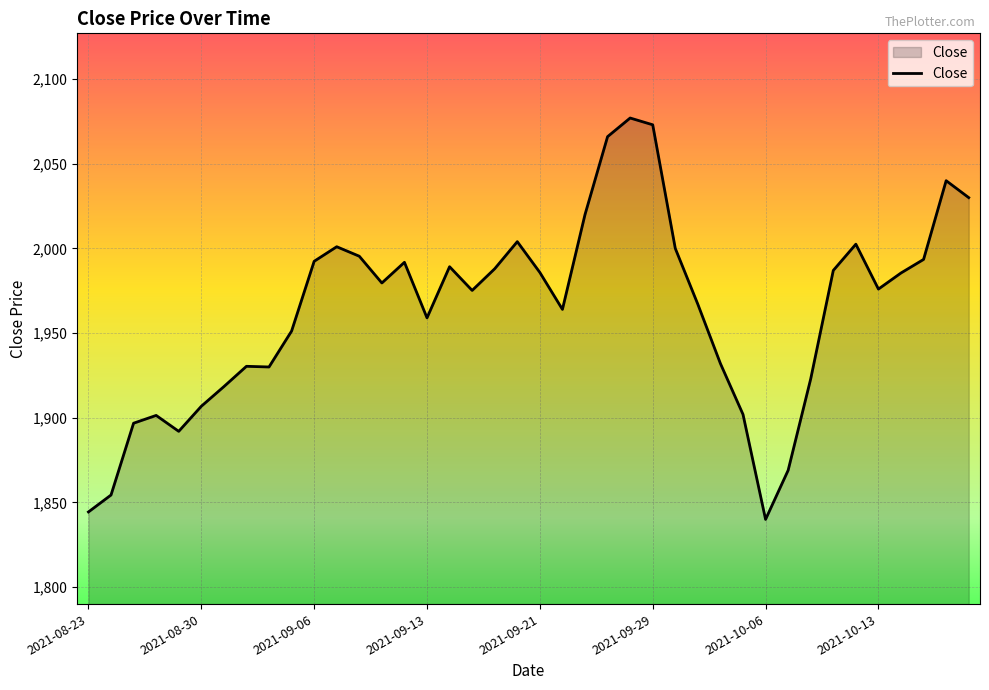

What is the greatest value displayed?

2077.0